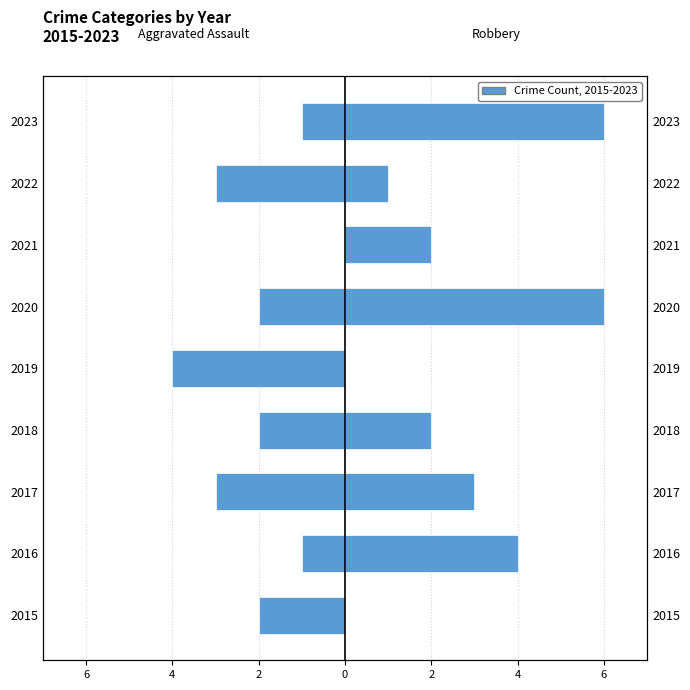

Reading left to right, what are all the values shown in this chart?

Aggravated Assault: -2	-1	-3	-2	-4	-2	0	-3	-1
Robbery: 0	4	3	2	0	6	2	1	6